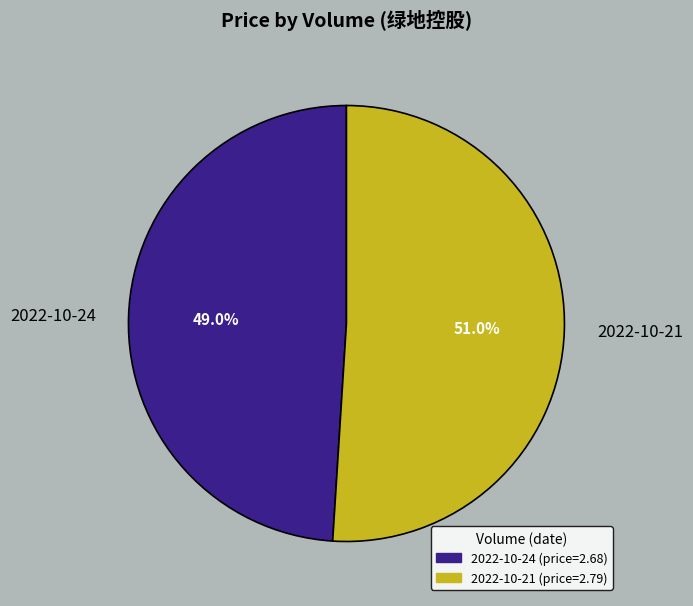

Is there any slice that represents more than half of the pie?

Yes